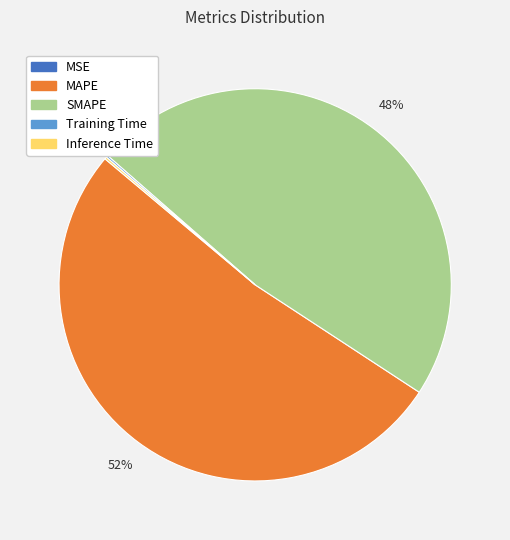

Is it true that MAPE is 52% of the pie?

True